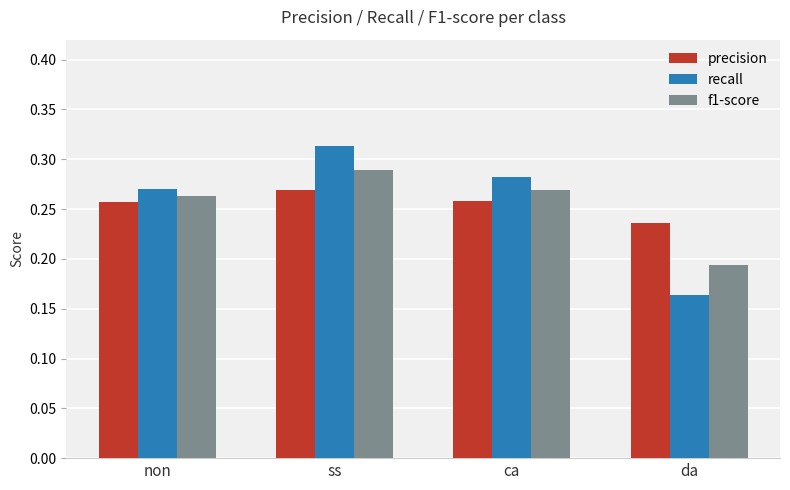

What position from the right is ca?

2